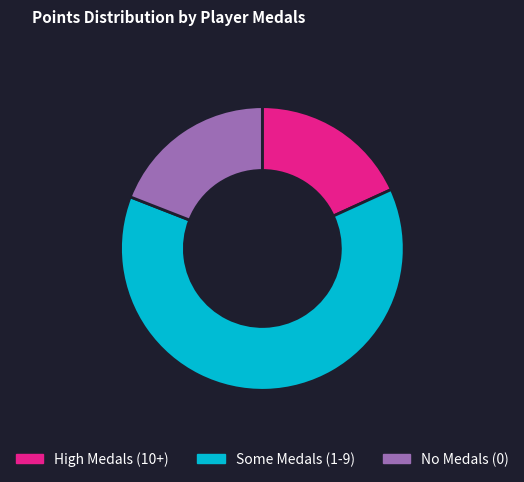

Is there any slice that represents more than half of the pie?

Yes